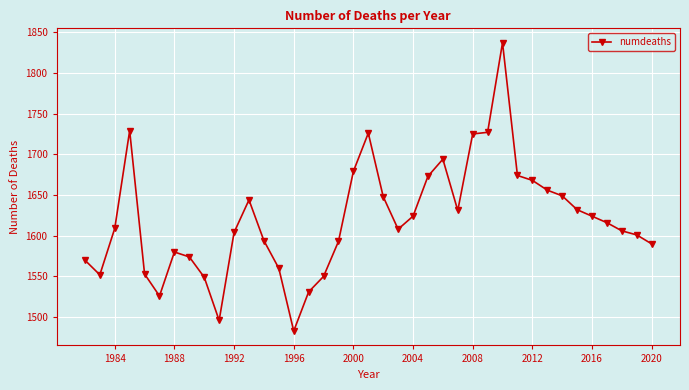

What is the difference between the maximum and minimum values?

354